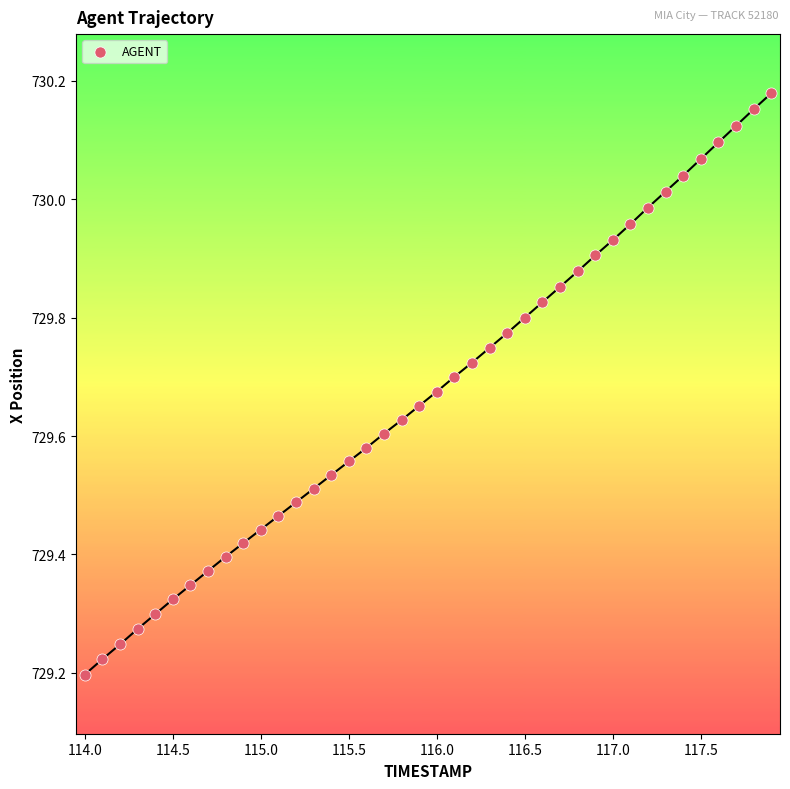

What is the range of X values (max minus min)?

3.9